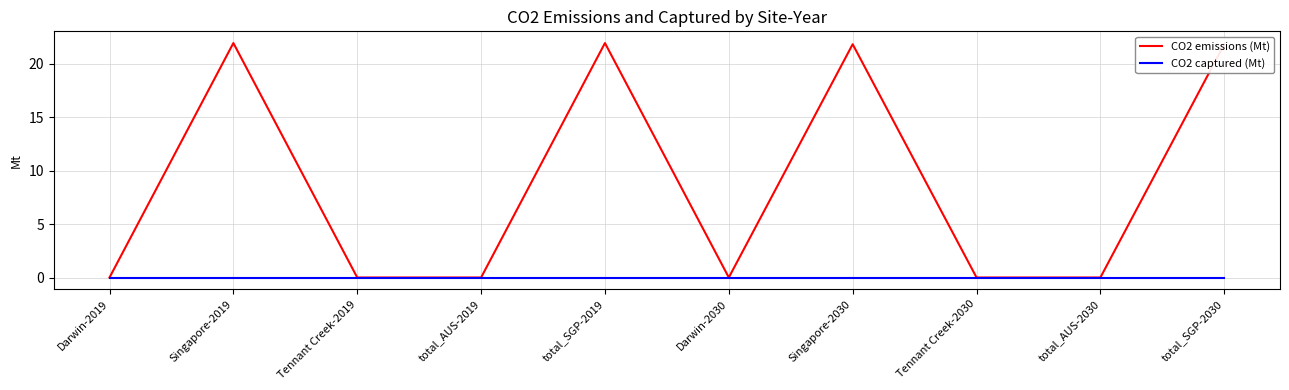

Reading left to right, transcribe all the data shown in this chart.

CO2 emissions (Mt): Darwin-2019=0.0	Singapore-2019=21.9	Tennant Creek-2019=0.0	total_AUS-2019=0.0	total_SGP-2019=21.9	Darwin-2030=0.0	Singapore-2030=21.8	Tennant Creek-2030=0.0	total_AUS-2030=0.0	total_SGP-2030=21.8
CO2 captured (Mt): Darwin-2019=0.0	Singapore-2019=0.0	Tennant Creek-2019=0.0	total_AUS-2019=0.0	total_SGP-2019=0.0	Darwin-2030=0.0	Singapore-2030=0.0	Tennant Creek-2030=0.0	total_AUS-2030=0.0	total_SGP-2030=0.0